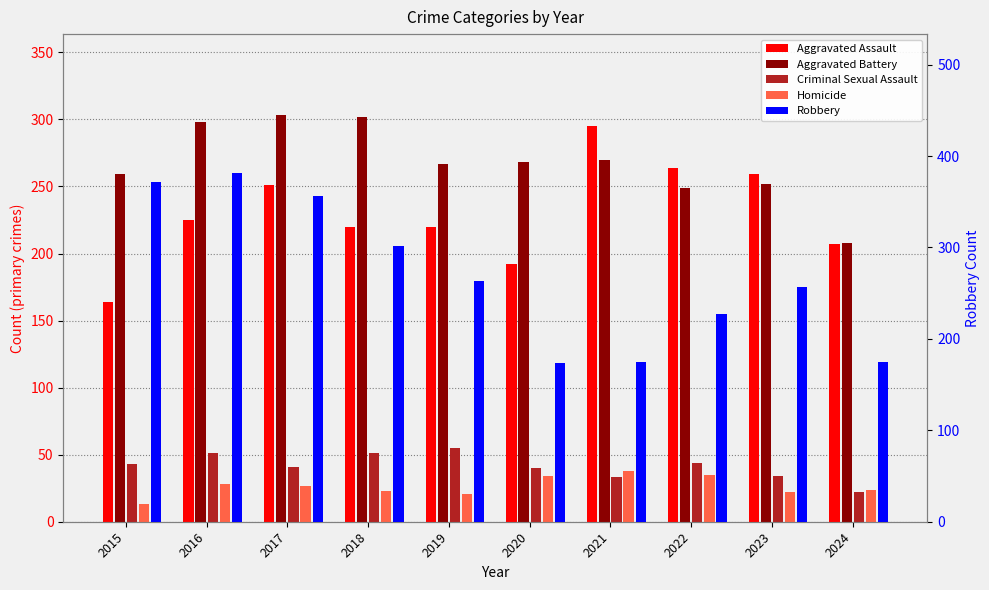

Reading left to right, extract all data points from this chart.

Aggravated Assault: 2015=164	2016=225	2017=251	2018=220	2019=220	2020=192	2021=295	2022=264	2023=259	2024=207
Aggravated Battery: 2015=259	2016=298	2017=303	2018=302	2019=267	2020=268	2021=270	2022=249	2023=252	2024=208
Criminal Sexual Assault: 2015=43	2016=51	2017=41	2018=51	2019=55	2020=40	2021=33	2022=44	2023=34	2024=22
Homicide: 2015=13	2016=28	2017=27	2018=23	2019=21	2020=34	2021=38	2022=35	2023=22	2024=24
Robbery: 2015=372	2016=381	2017=356	2018=302	2019=263	2020=174	2021=175	2022=227	2023=257	2024=175